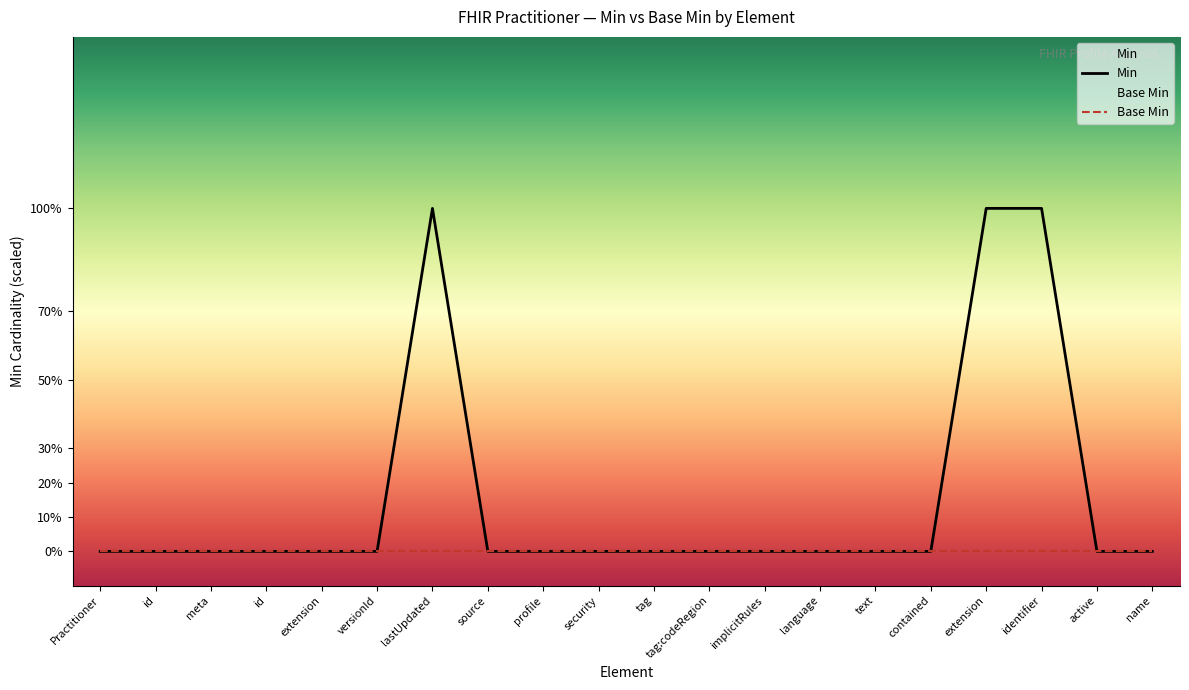

List the labels in order of Min value, largest first.

lastUpdated, extension, identifier, Practitioner, id, meta, id, extension, versionId, source, profile, security, tag, tag:codeRegion, implicitRules, language, text, contained, active, name